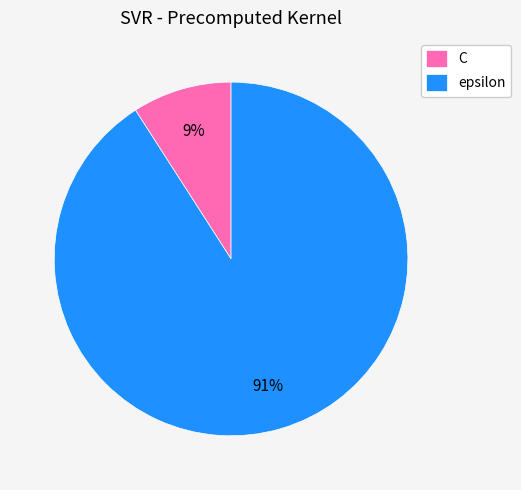

Which category accounts for the majority?

epsilon